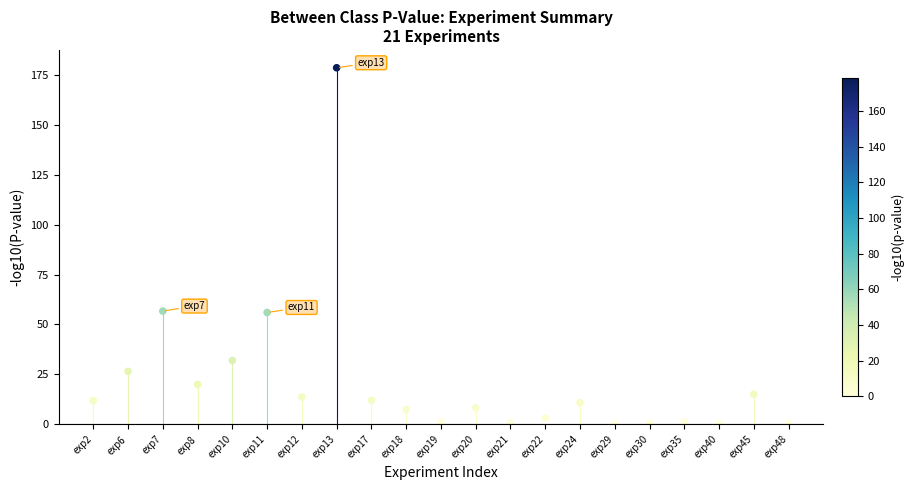

What is the range of Y values (max minus min)?

178.3